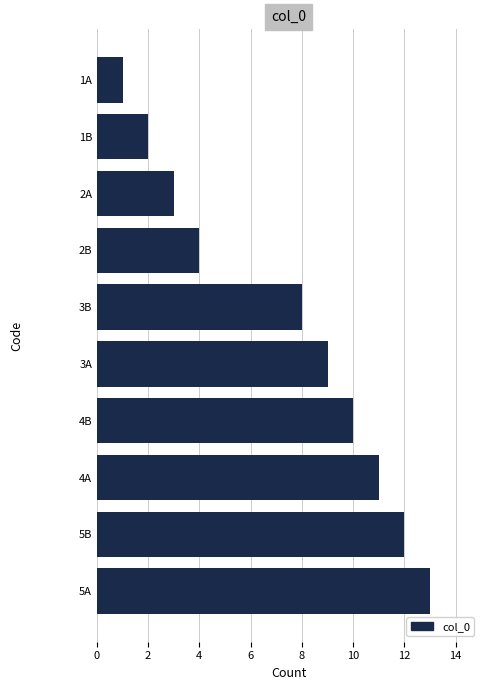

What is the change in value from 4A to 1B?

-9